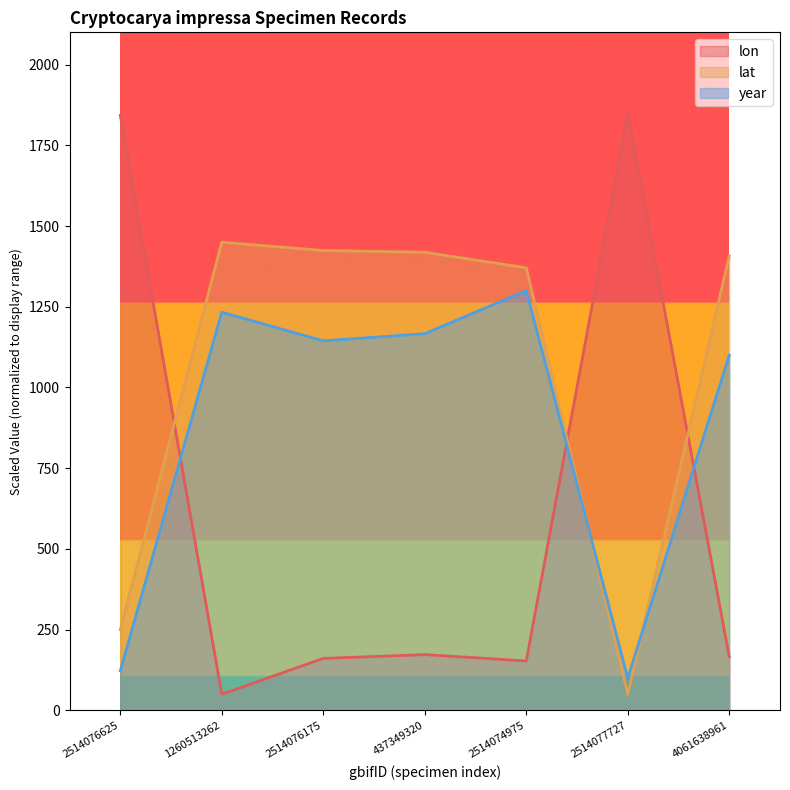

Which category has the lowest value in the lat series?

2514077727